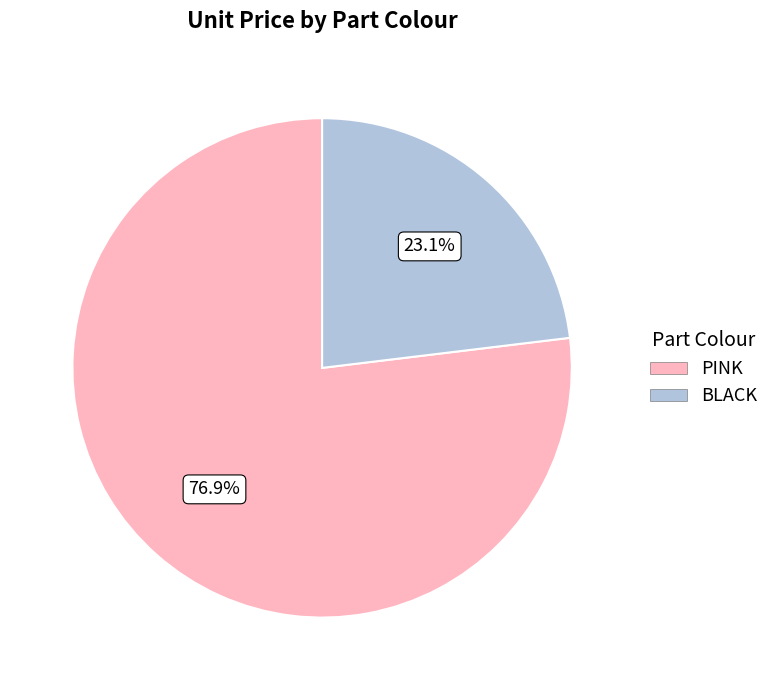

Which slice is the smallest?

BLACK